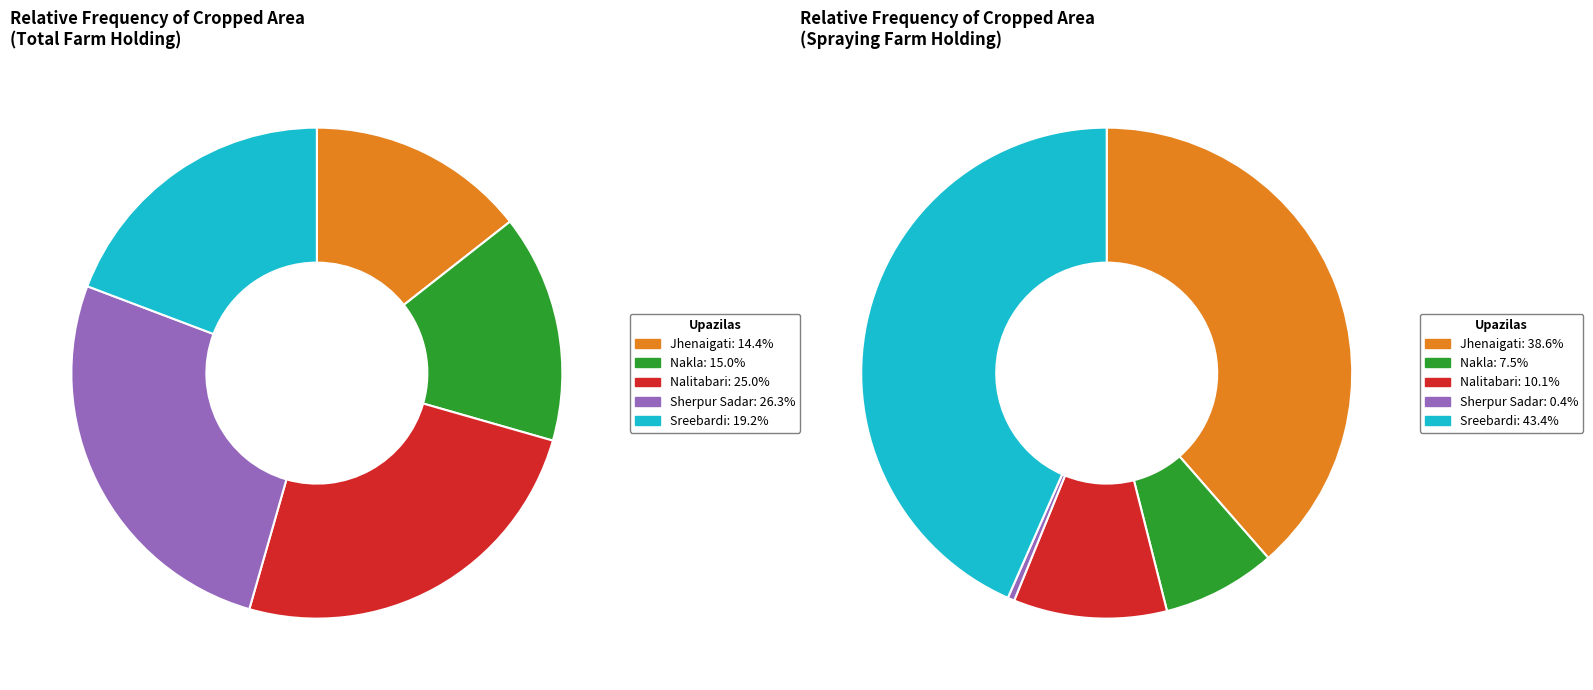

To the nearest percent, what percentage of the pie is Nalitabari?

25%